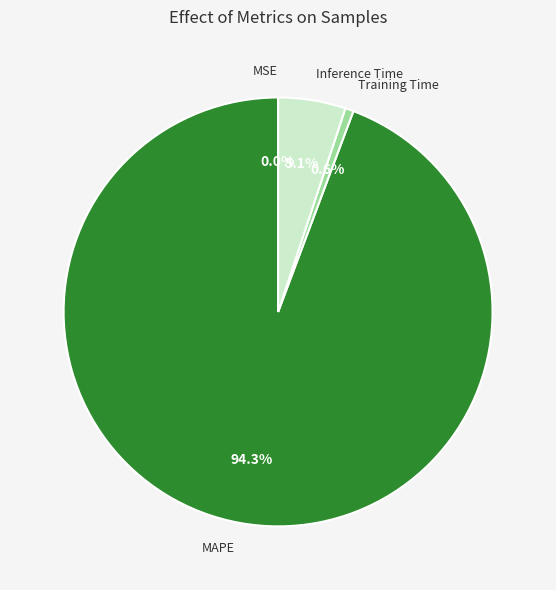

Which slice is the largest?

MAPE